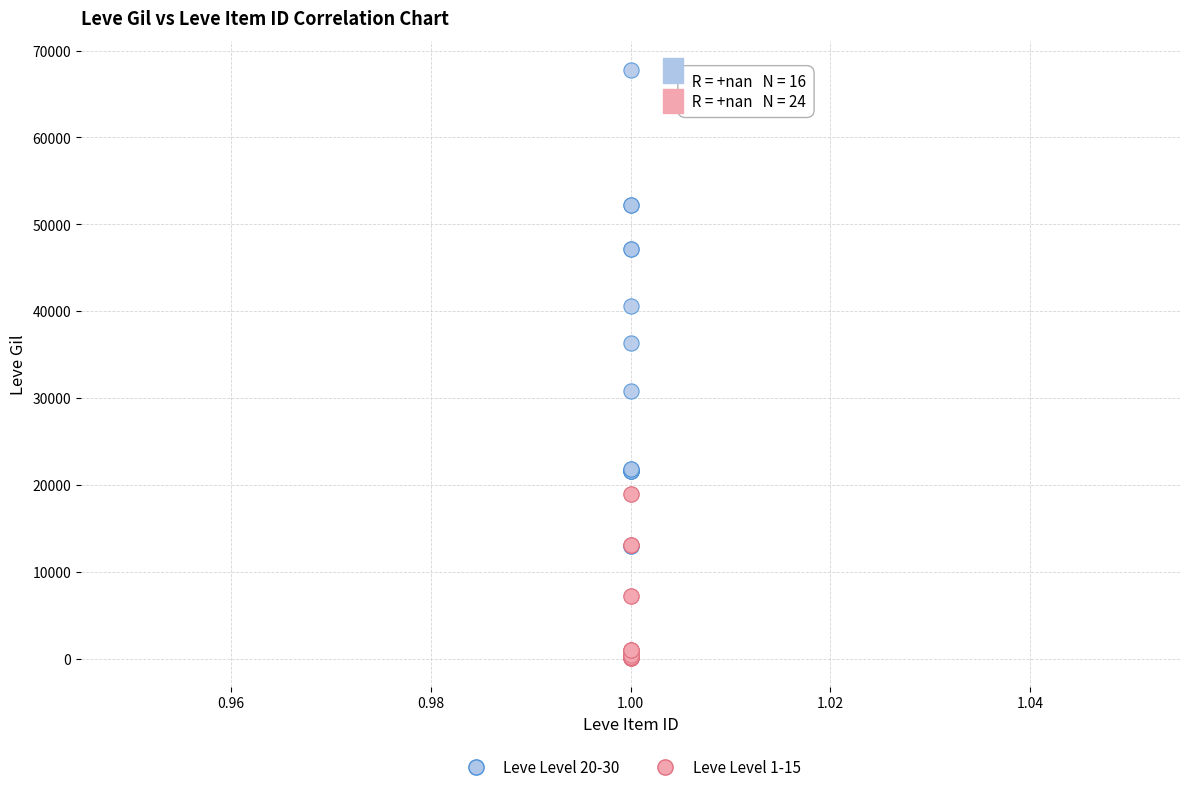

Which series reaches the maximum Y coordinate?

Leve Level 20-30